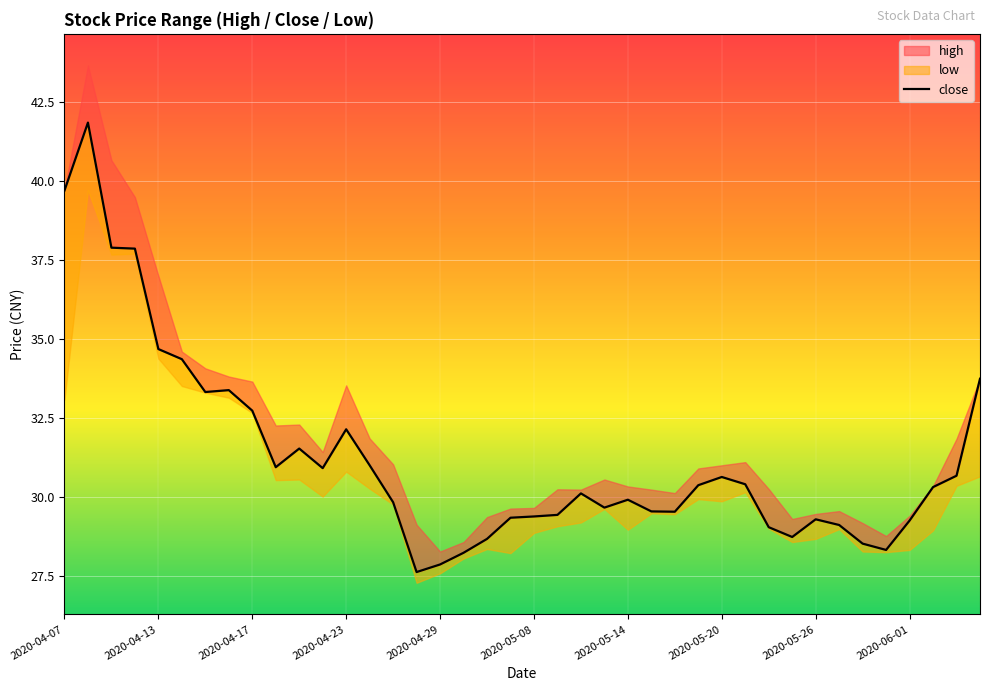

At which label does the data first exceed 30?

2020-04-07